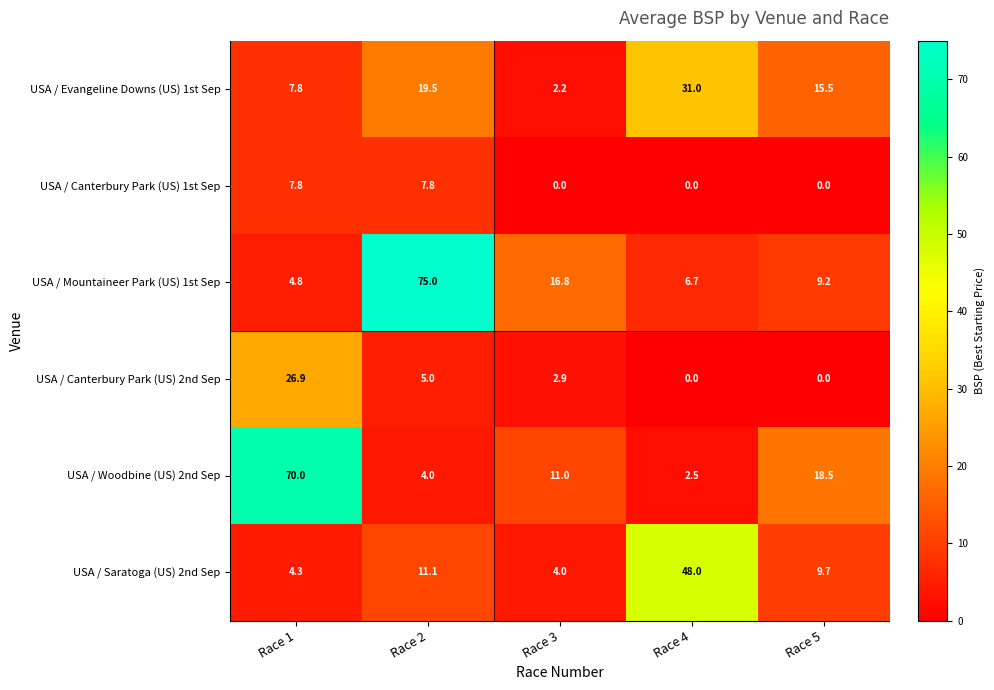

What is the sum of all USA / Mountaineer Park (US) 1st Sep values?

112.5